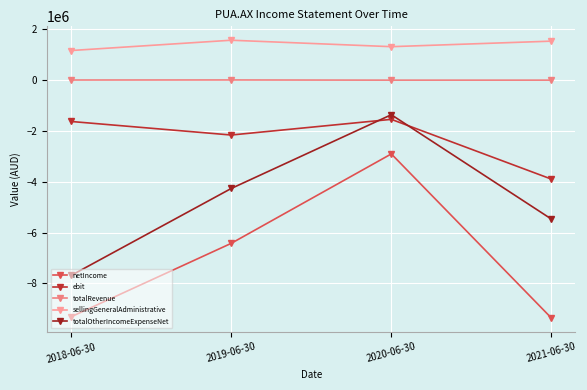

What is the difference between the maximum and minimum values in the totalRevenue series?

7745